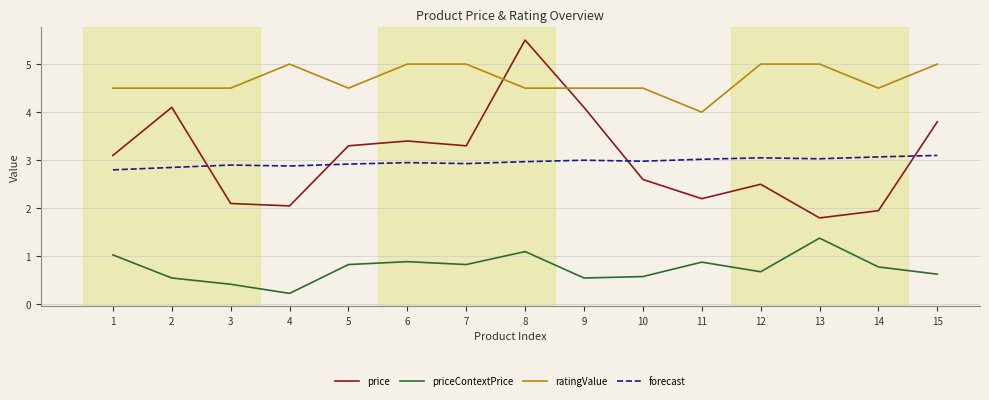

Rank the series by their maximum value, from highest to lowest.

price, ratingValue, forecast, priceContextPrice